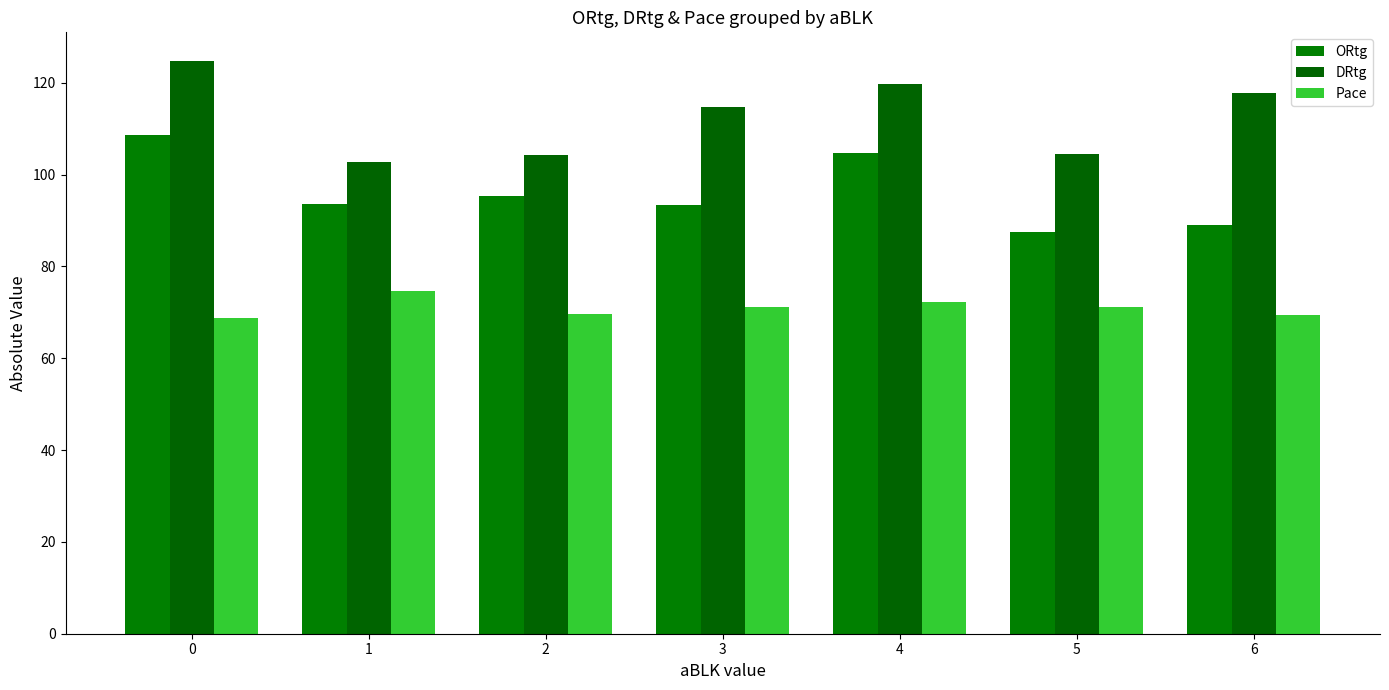

What are all the series names shown in the legend?

ORtg, DRtg, Pace